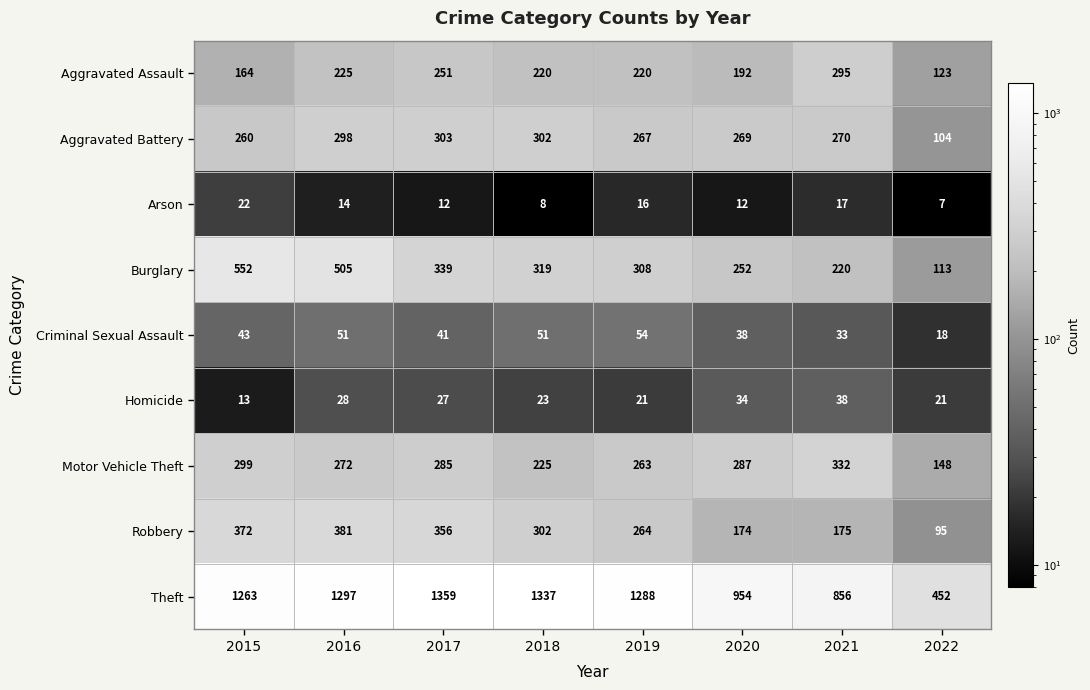

List the labels in order of Motor Vehicle Theft value, smallest first.

2022, 2018, 2019, 2016, 2017, 2020, 2015, 2021